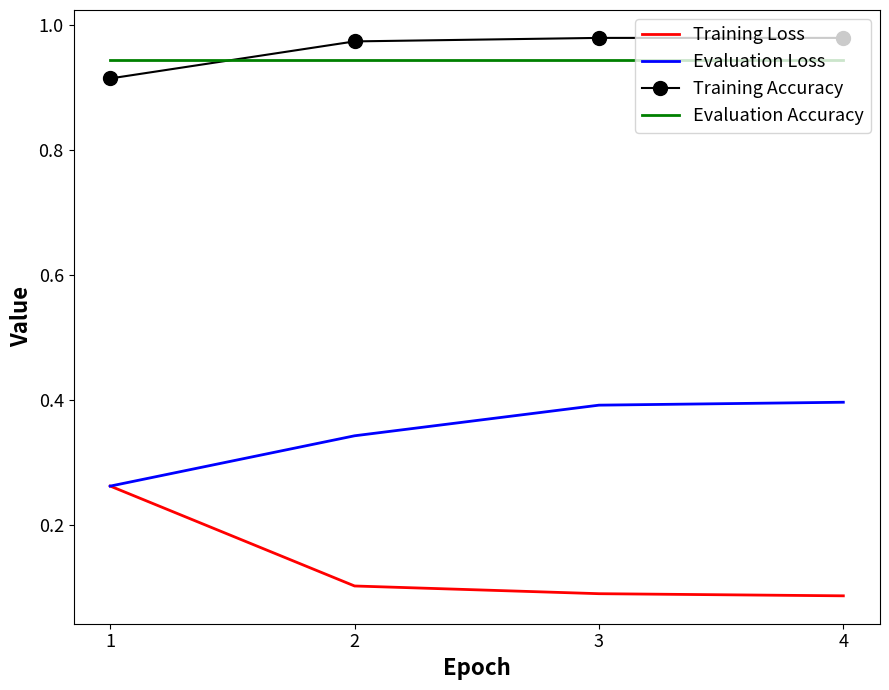

The Evaluation Loss series shows 0.7 at 3. True or false?

False